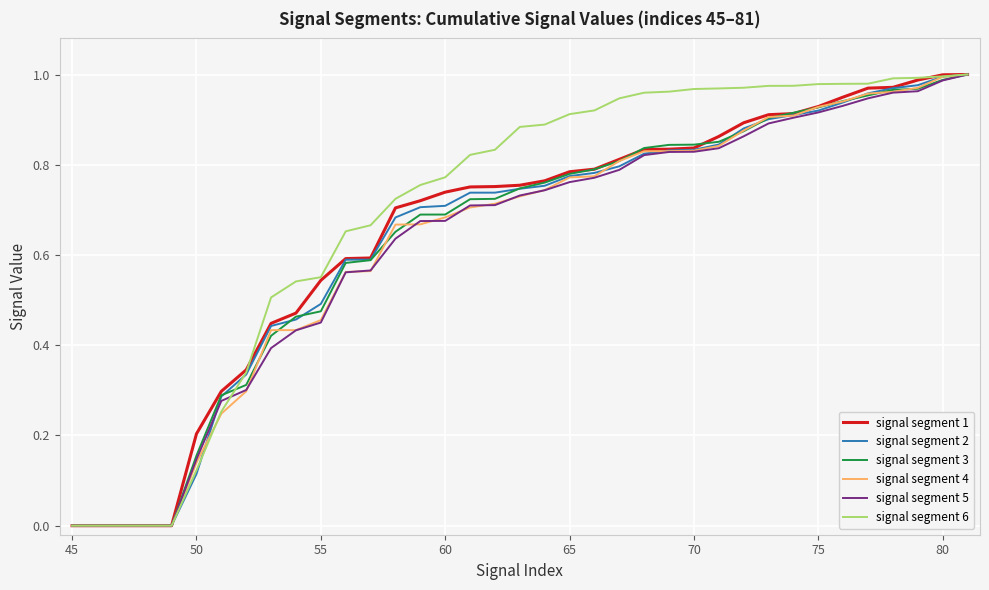

Does the chart have visible grid lines?

Yes